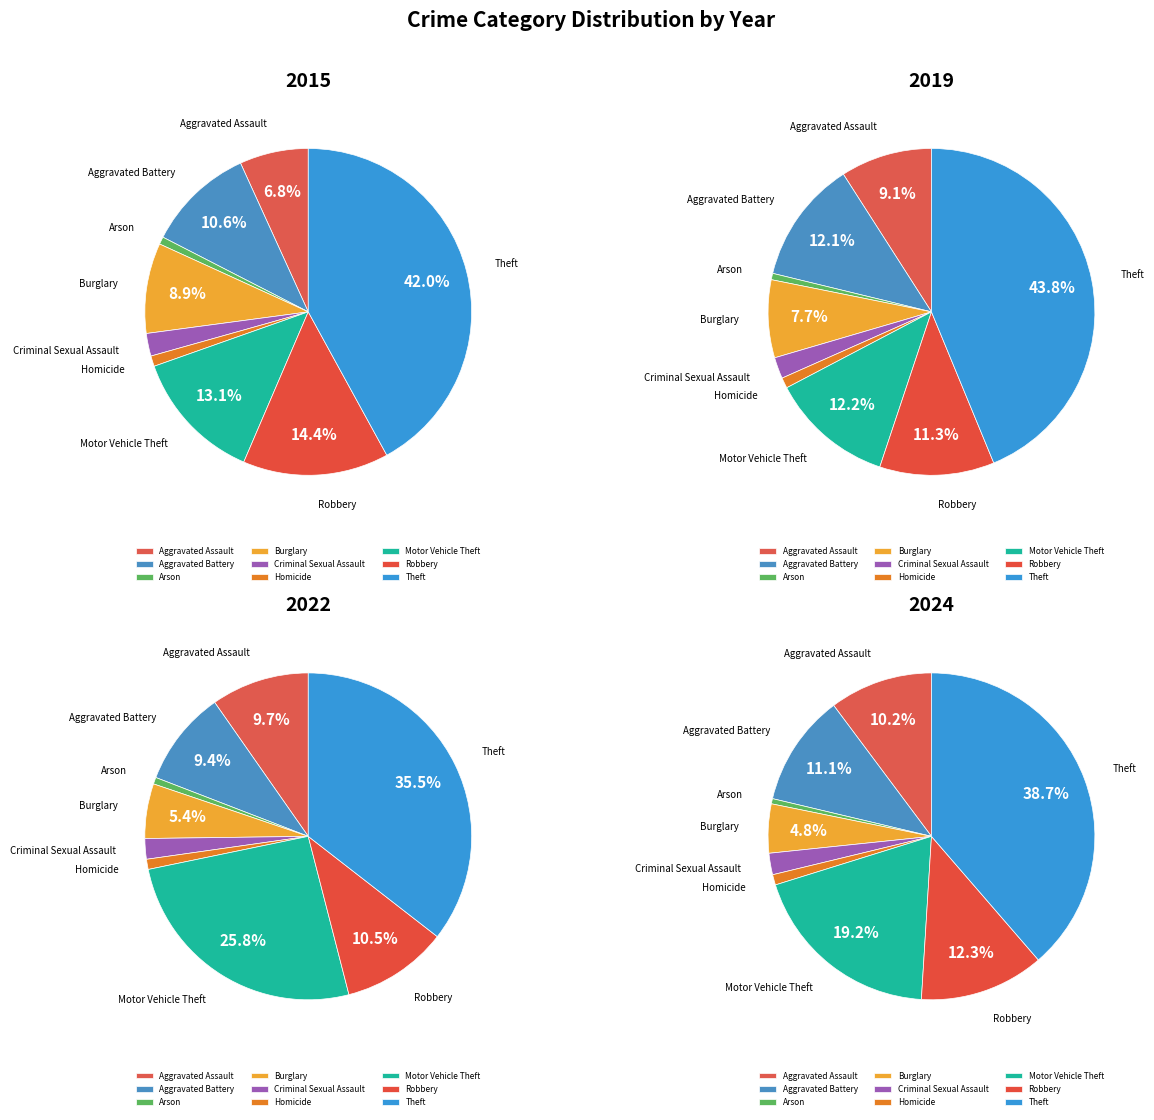

Which category has the biggest portion of the pie?

Theft